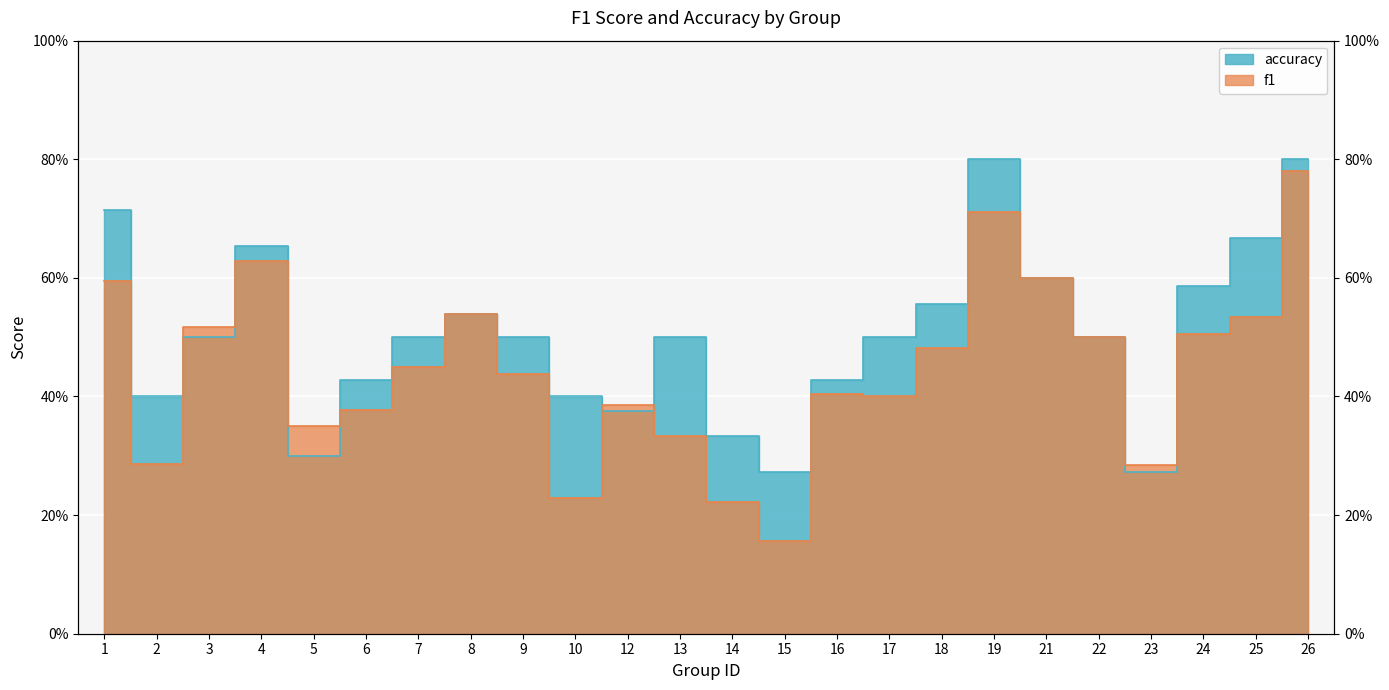

At which label is accuracy closest to 0?

15